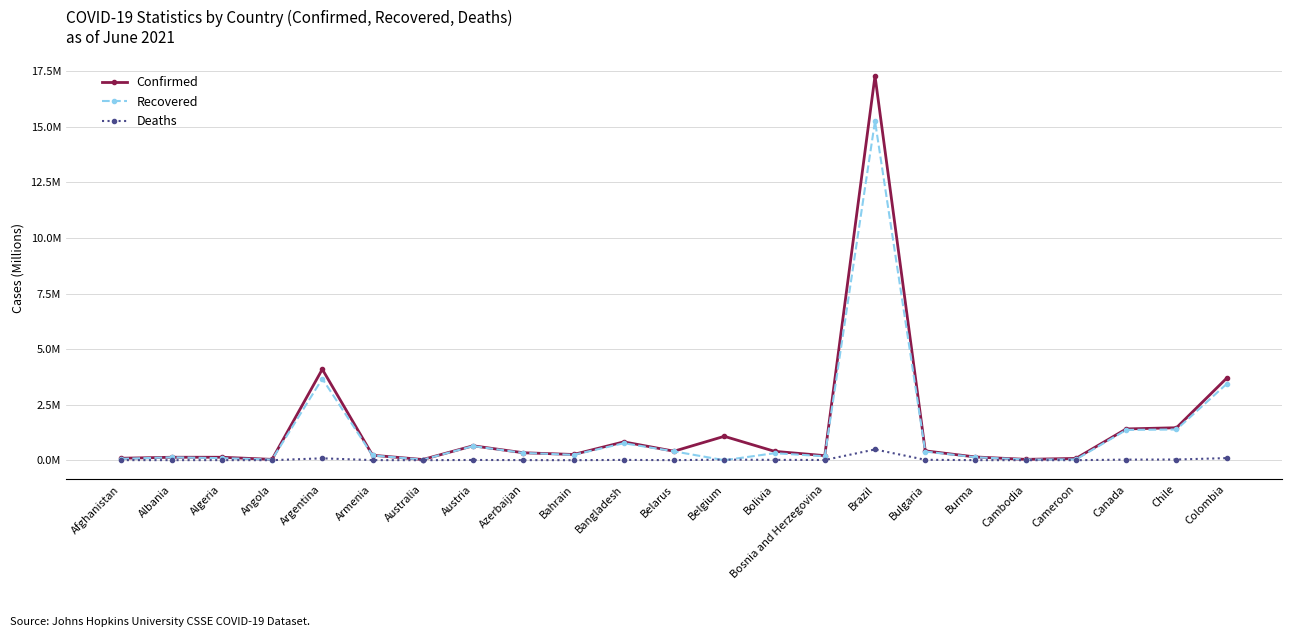

How many interior local peaks does the Recovered series have?

6